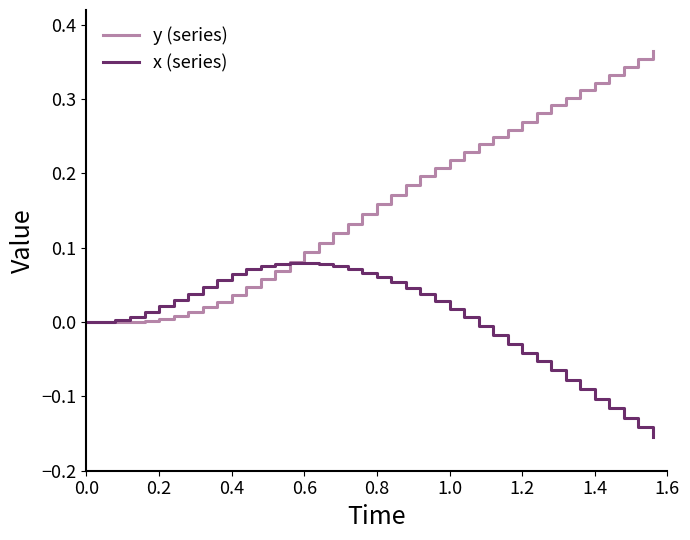

List the series in order of their overall mean, lowest first.

x (series), y (series)